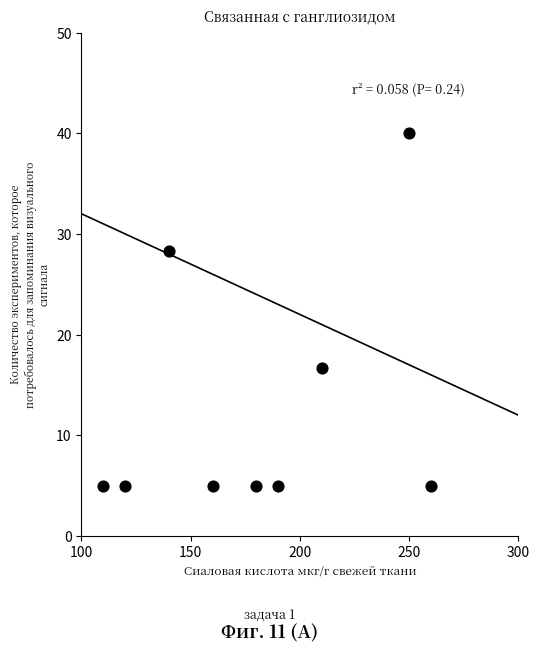

What is the range of Y values (max minus min)?

35.0